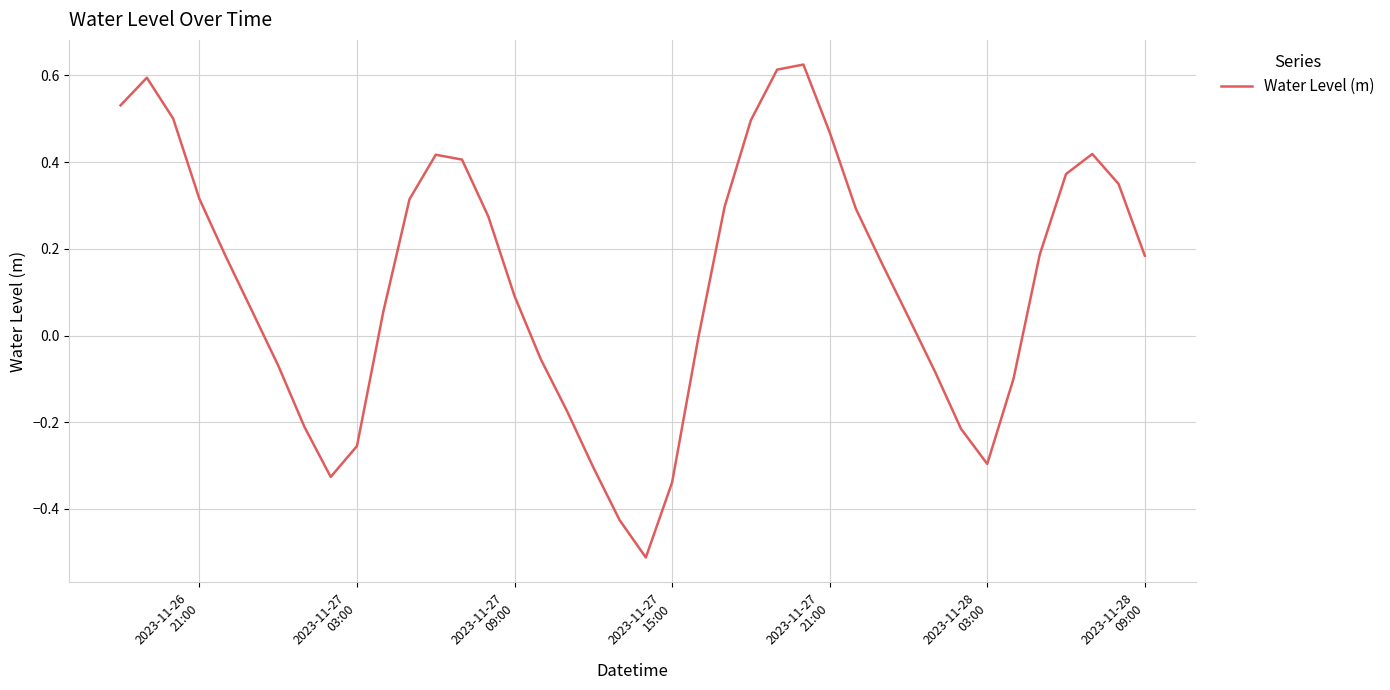

What is the smallest value displayed?

-0.5